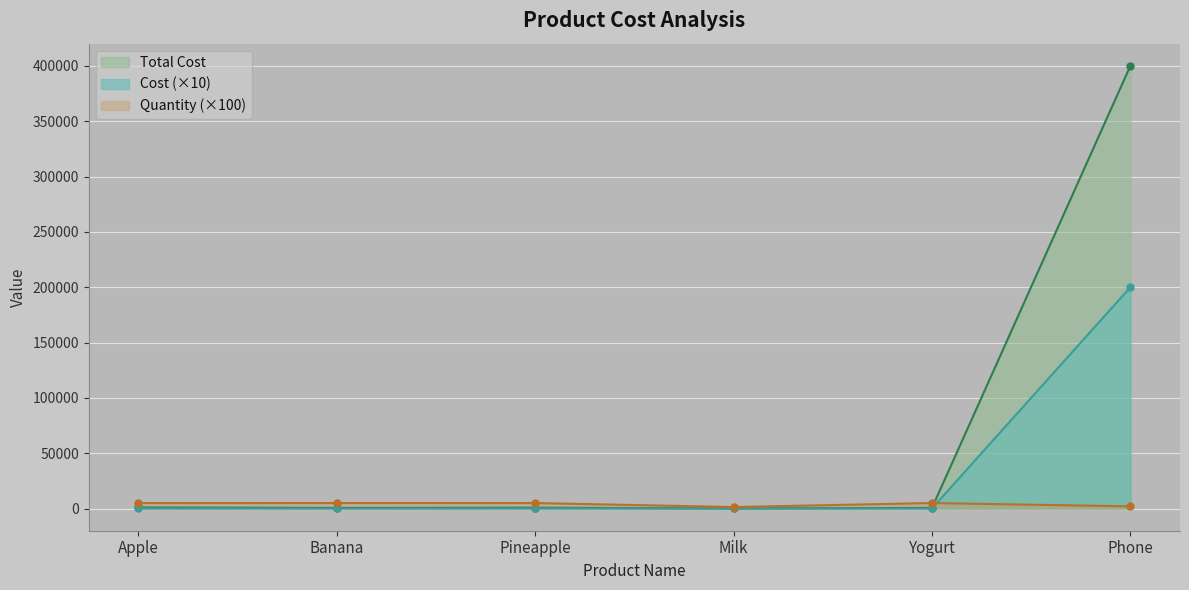

Reading left to right, extract all data points from this chart.

Total Cost: Apple=1000	Banana=600	Pineapple=800	Milk=168	Yogurt=650	Phone=400000
Cost: Apple=200	Banana=120	Pineapple=160	Milk=120	Yogurt=130	Phone=200000
Quantity: Apple=5000	Banana=5000	Pineapple=5000	Milk=1400	Yogurt=5000	Phone=2000